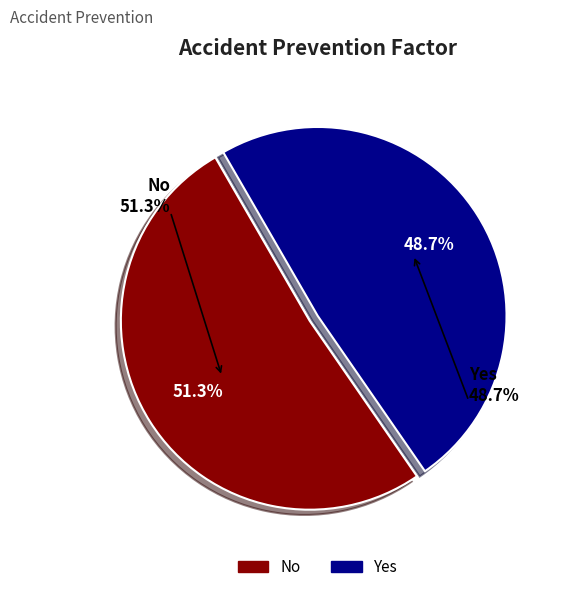

Rank the categories by value from lowest to highest.

Yes, No